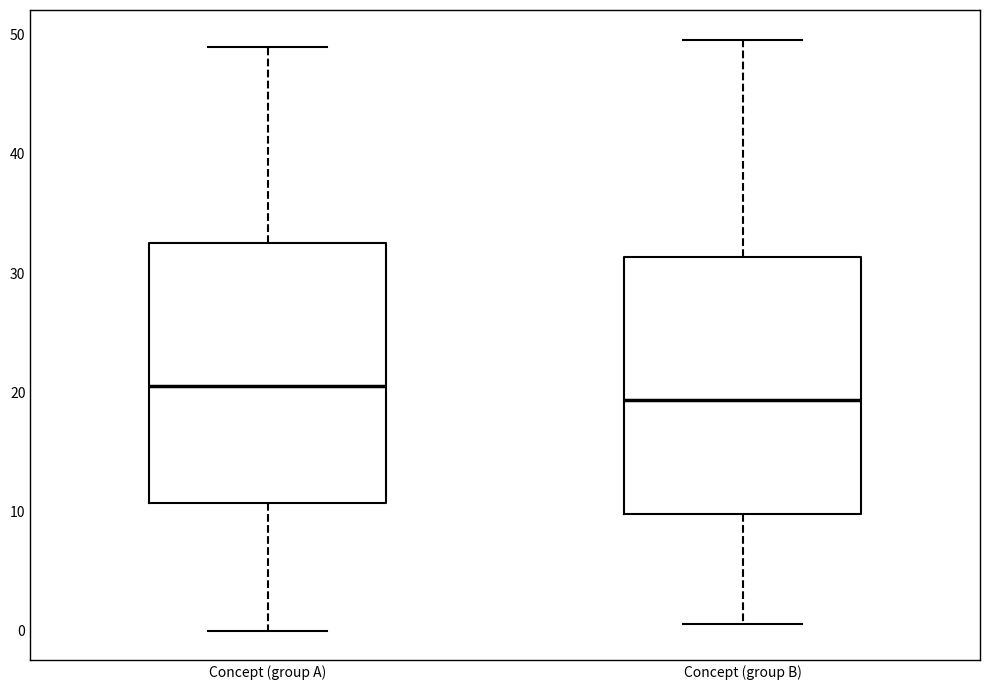

Reading left to right, read every box against the y-axis: the position of its median line, the range the box covers, and the ends of its whiskers. The values are not printed on the chart, so give them approximately, as read against the axis.

Concept (group A): median 21, box 11 to 33, whiskers 0 to 49
Concept (group B): median 19, box 10 to 31, whiskers 1 to 50